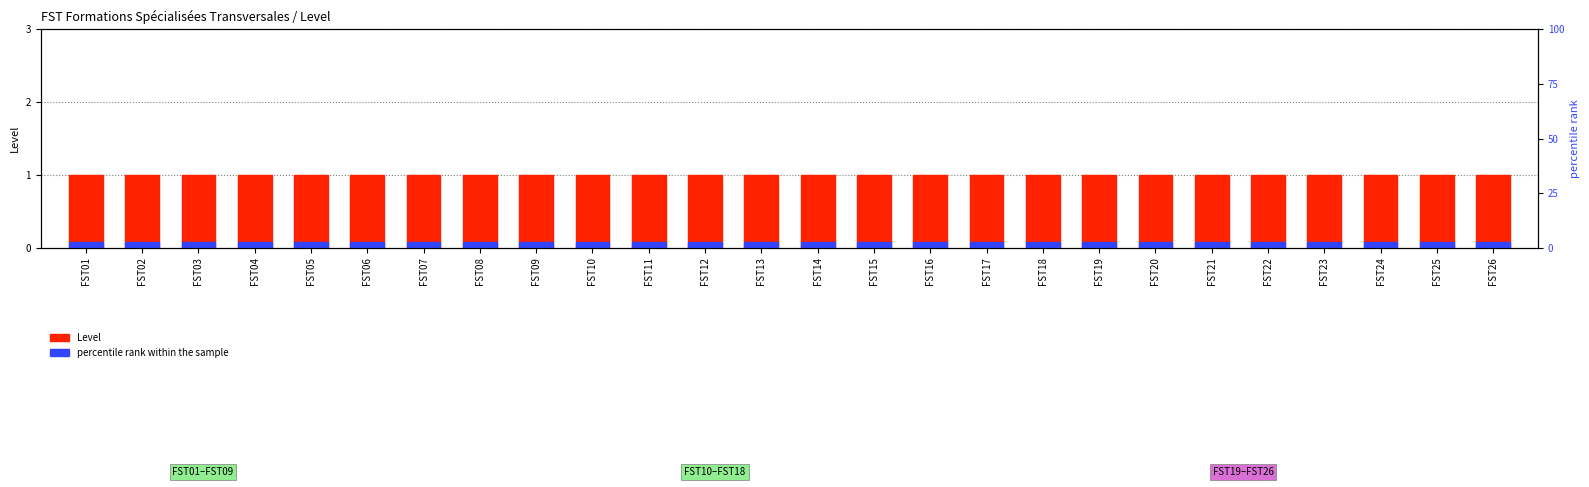

Which series has the largest total across all categories?

Level